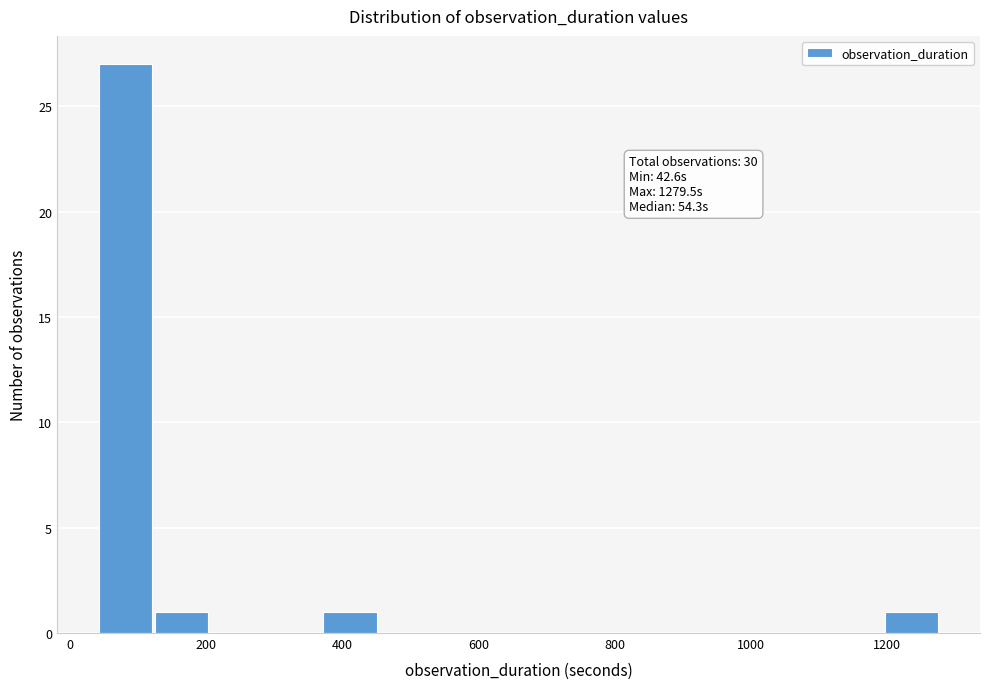

Over which range of the x-axis is the bar tallest?

40 to 120